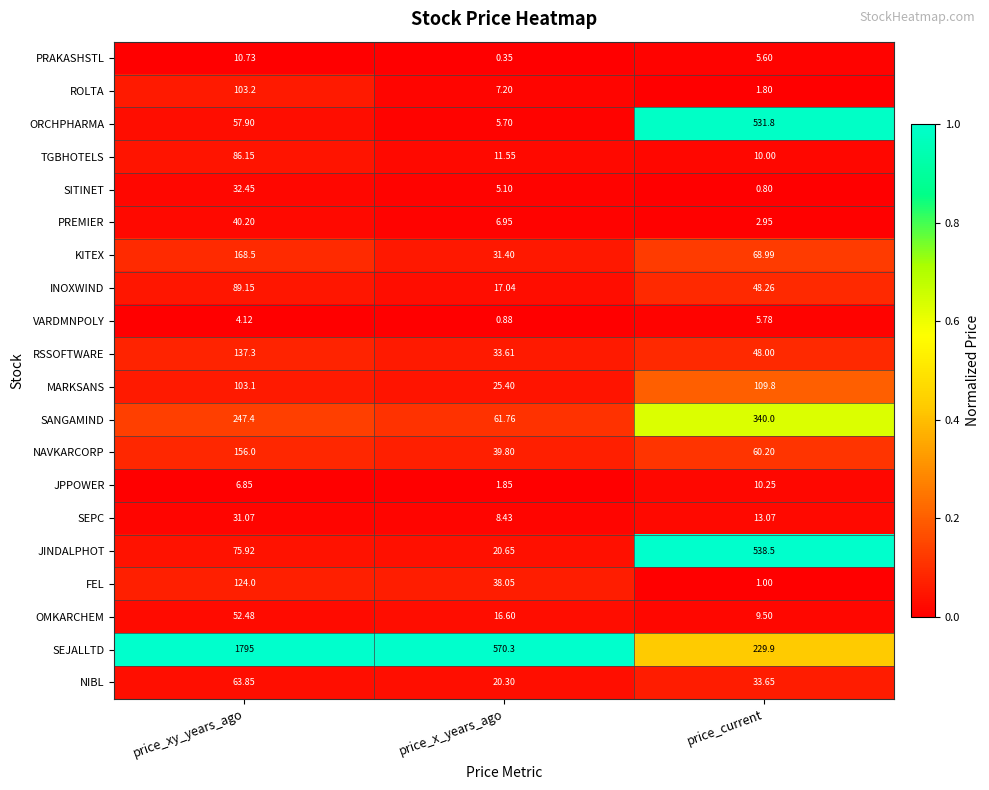

At which label does PRAKASHSTL first exceed 5?

price_xy_years_ago